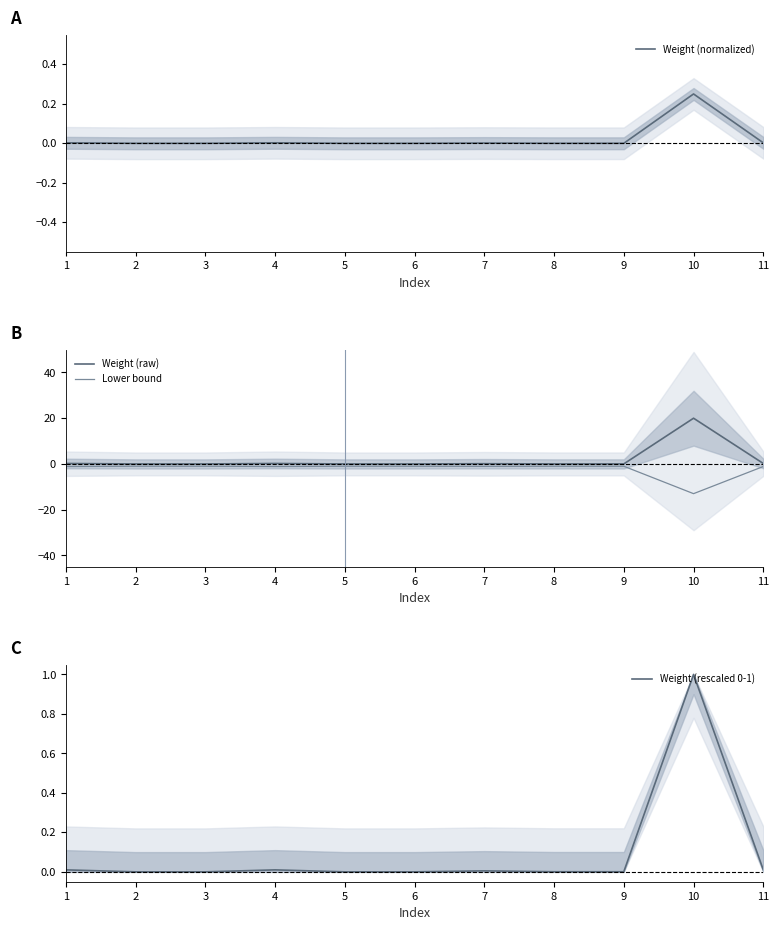

Between 8 and 10, which is larger?

10